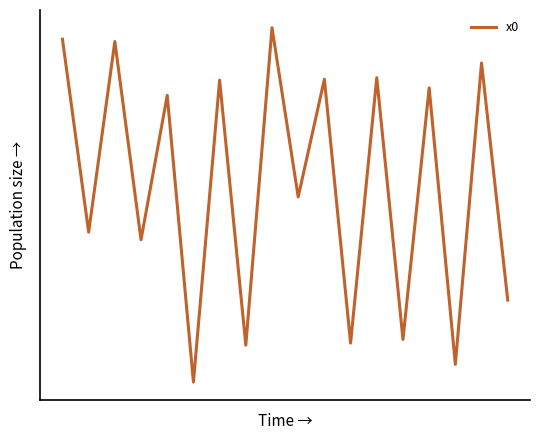

Is this an area chart (filled region under the line)?

No